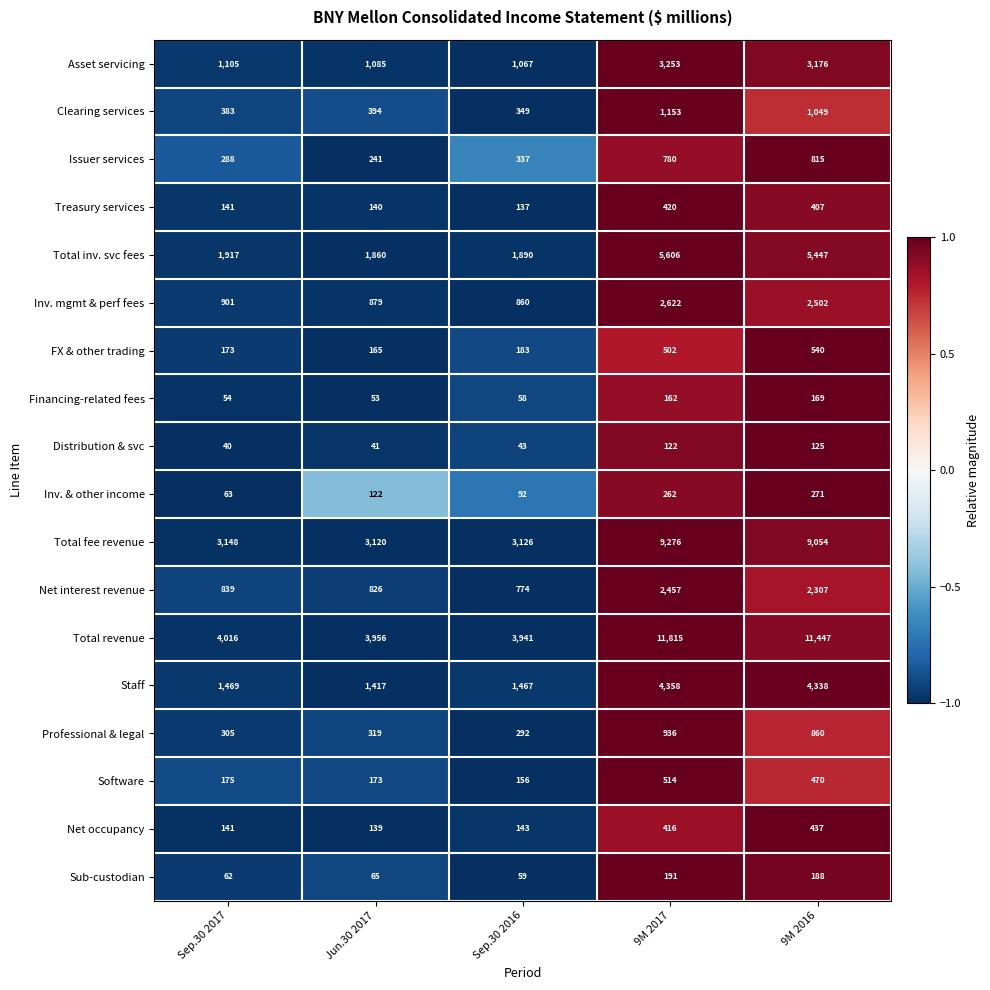

What is the spread (max minus min) of values at Sep.30 2016?

3898